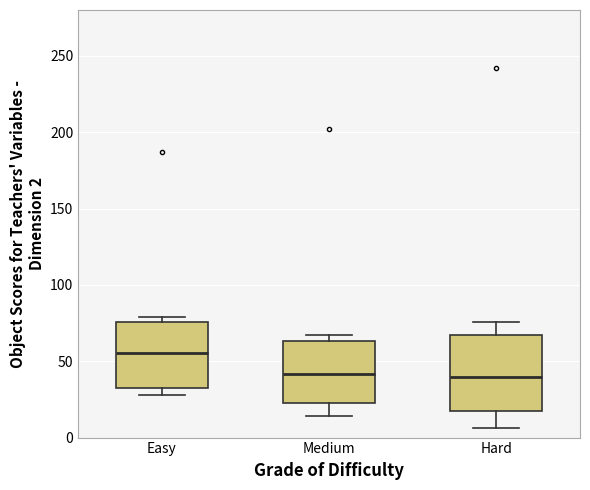

Reading left to right, read every box against the y-axis: the position of its median line, the range the box covers, and the ends of its whiskers. The values are not printed on the chart, so give them approximately, as read against the axis.

Easy: median 55, box 35 to 75, whiskers 30 to 80
Medium: median 40, box 25 to 65, whiskers 15 to 65 (just above the box's upper edge)
Hard: median 40, box 20 to 65, whiskers 5 to 75